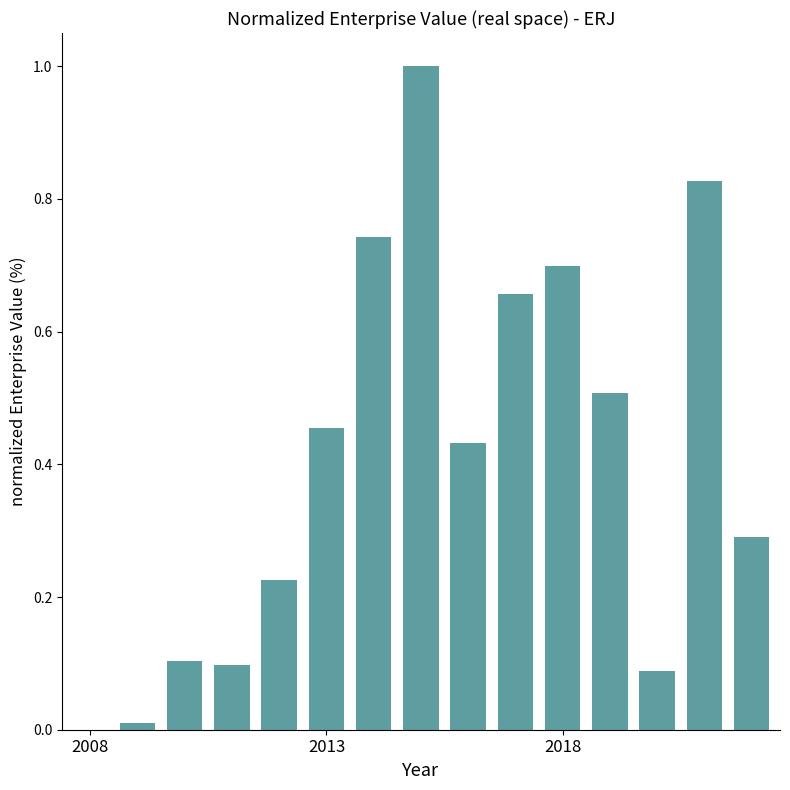

What is the greatest value displayed?

1.0